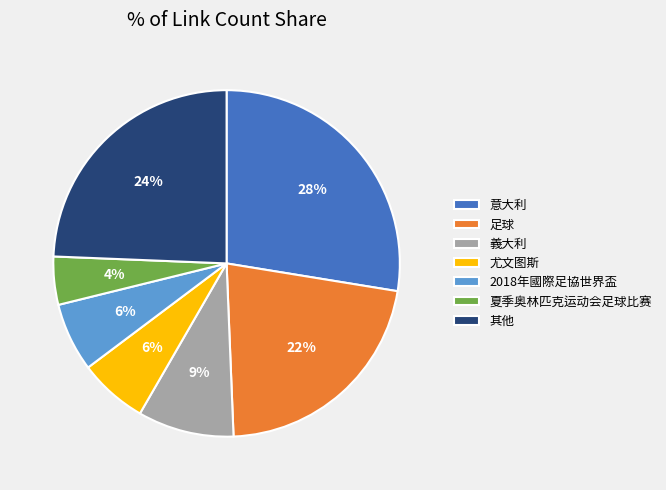

What is the ratio of the value at 尤文图斯 to the value at 足球?

0.3